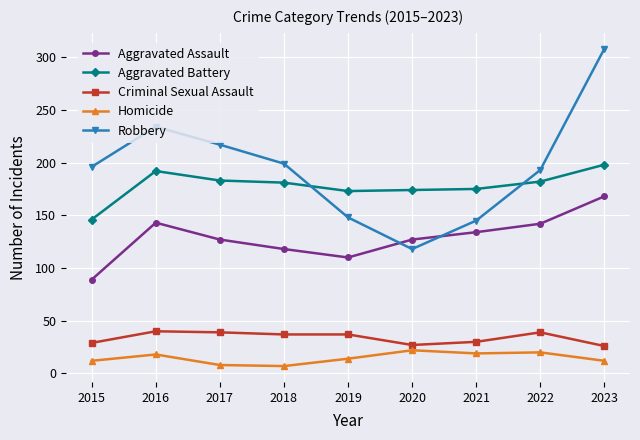

What is the value of the Aggravated Battery point at the 6th from the left?

174